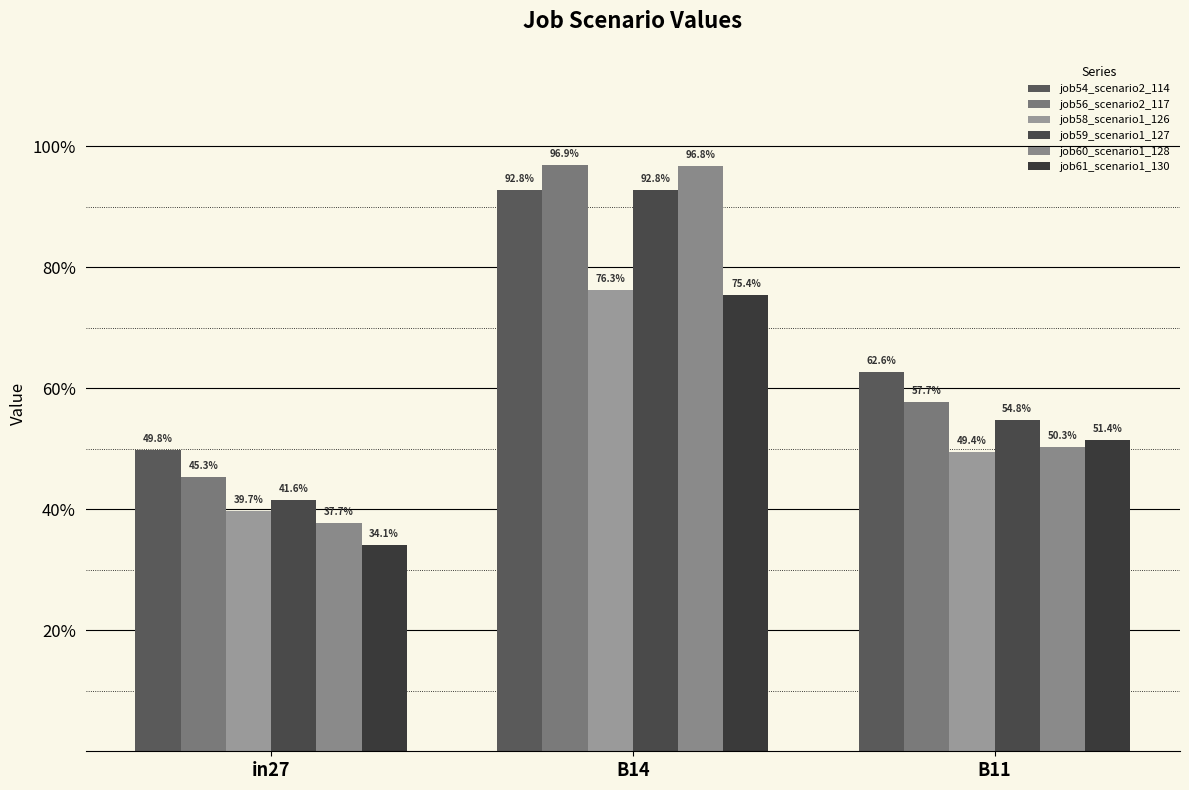

Does the chart contain stacked bars?

No